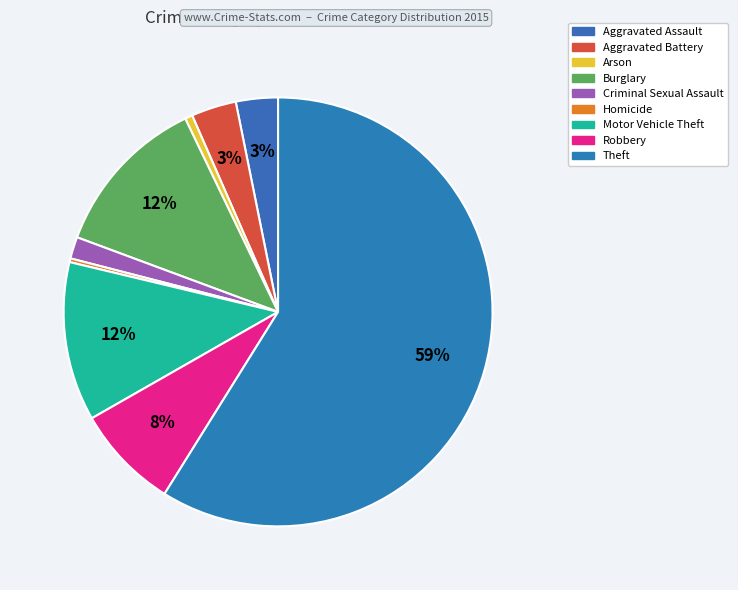

Is it true that Burglary is 12% of the pie?

True